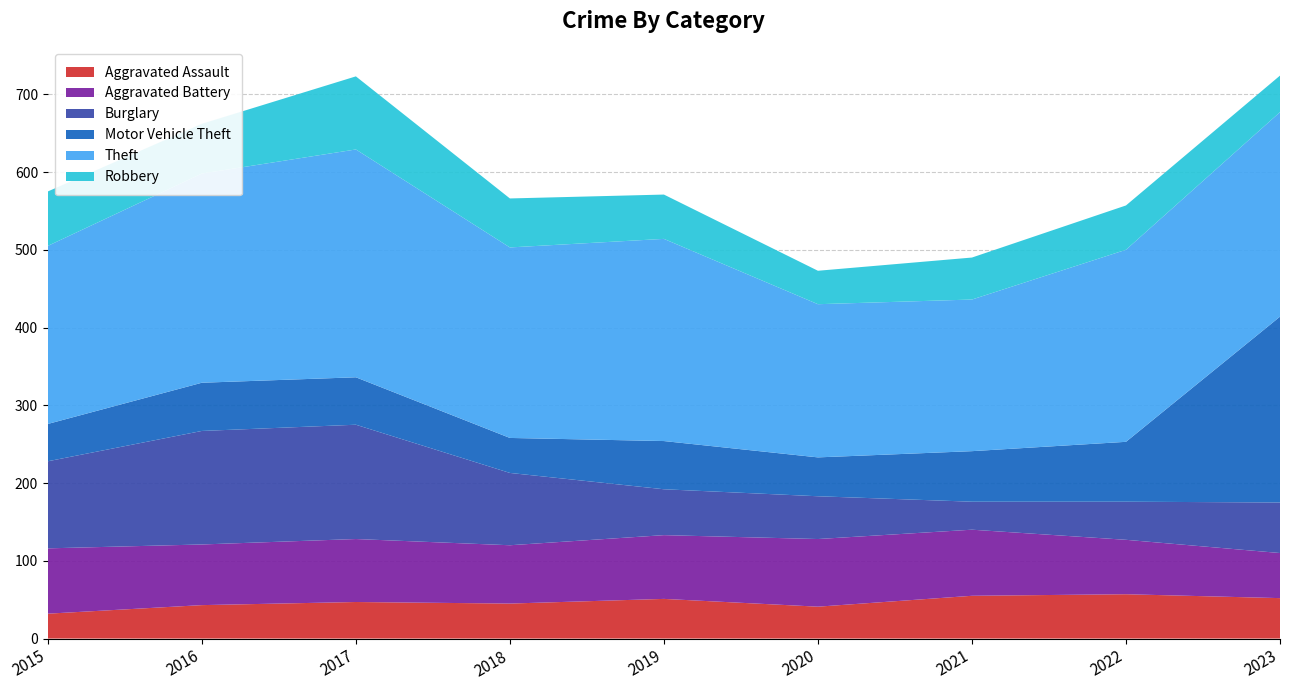

Reading left to right, what are all the values shown in this chart?

Aggravated Assault: 32	43	47	45	51	41	55	57	52
Aggravated Battery: 84	78	81	75	82	87	85	70	58
Burglary: 112	146	147	93	59	55	36	49	65
Motor Vehicle Theft: 48	62	61	45	62	50	65	77	239
Theft: 229	269	293	245	260	197	195	247	263
Robbery: 70	64	94	63	57	43	54	57	47